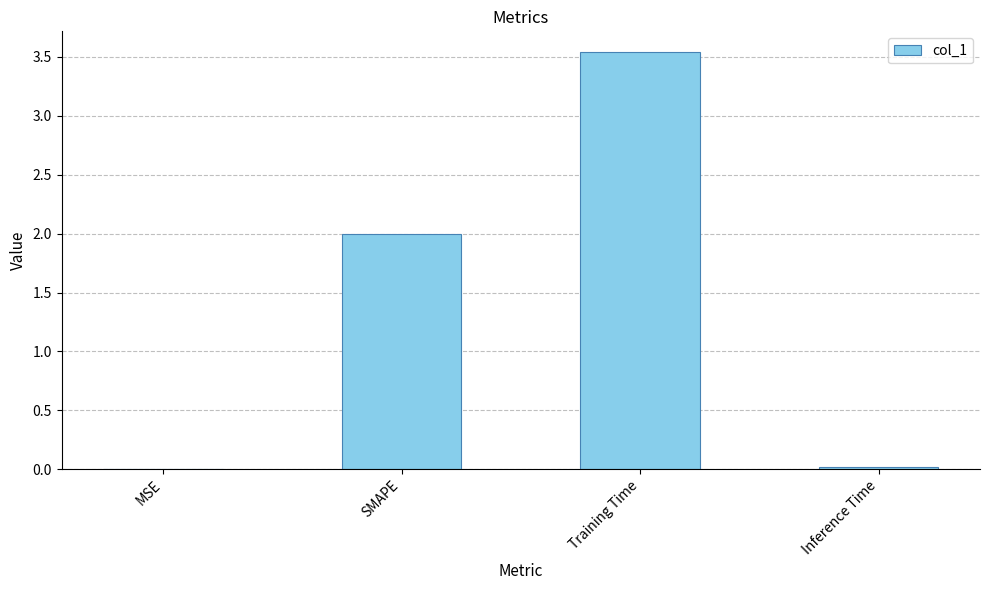

Which label corresponds to the largest value in the chart?

Training Time